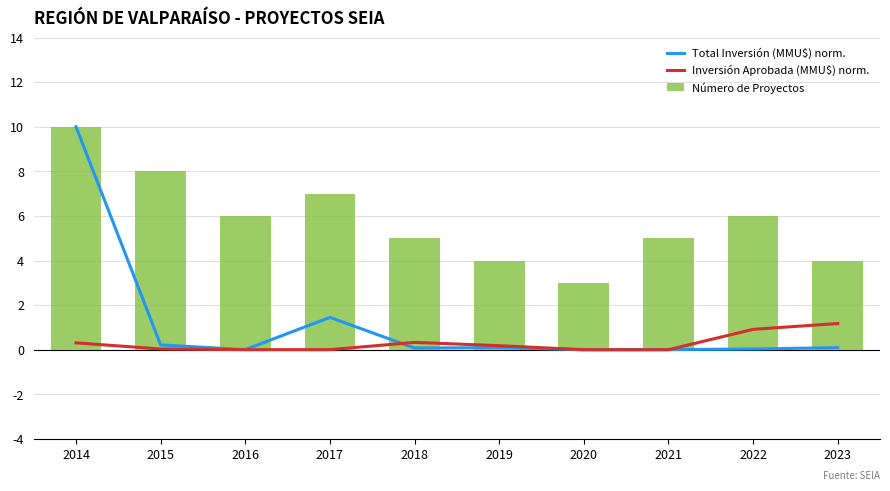

At how many categories does at least one series exceed 6?

3